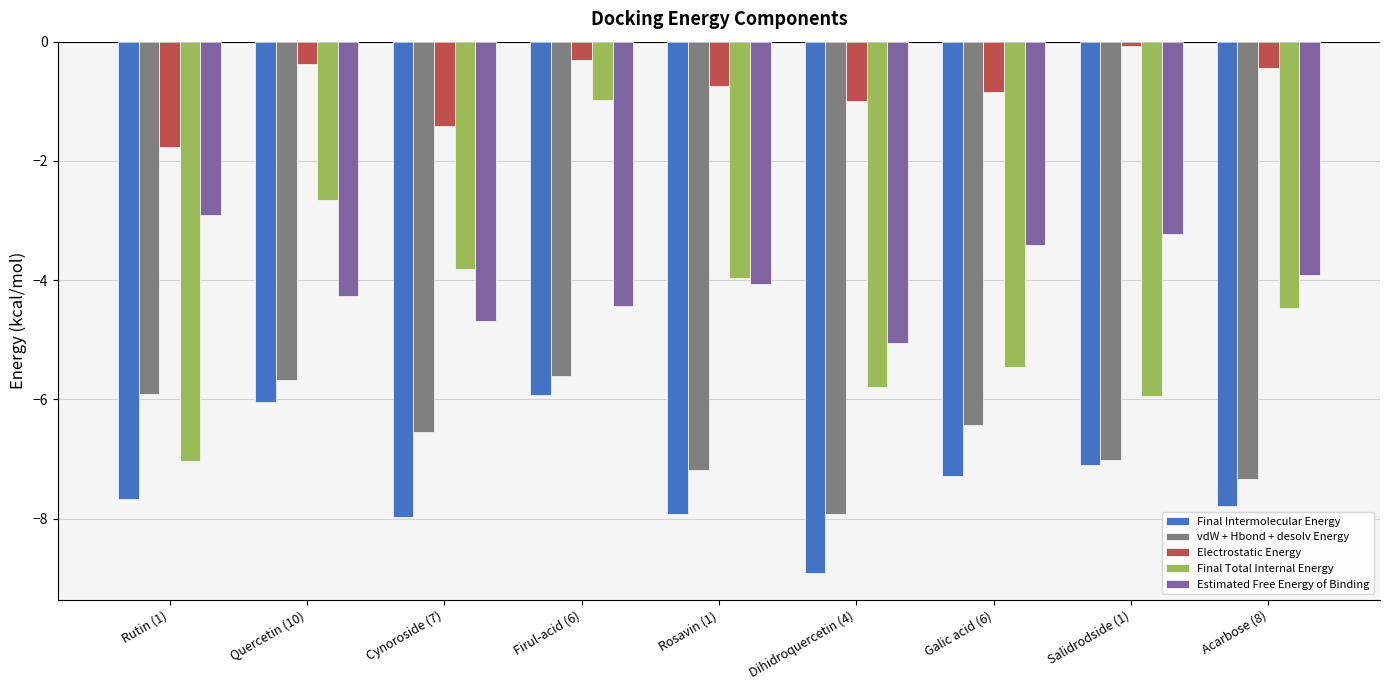

What is the difference between the maximum and minimum values in the vdW + Hbond + desolv Energy series?

2.3